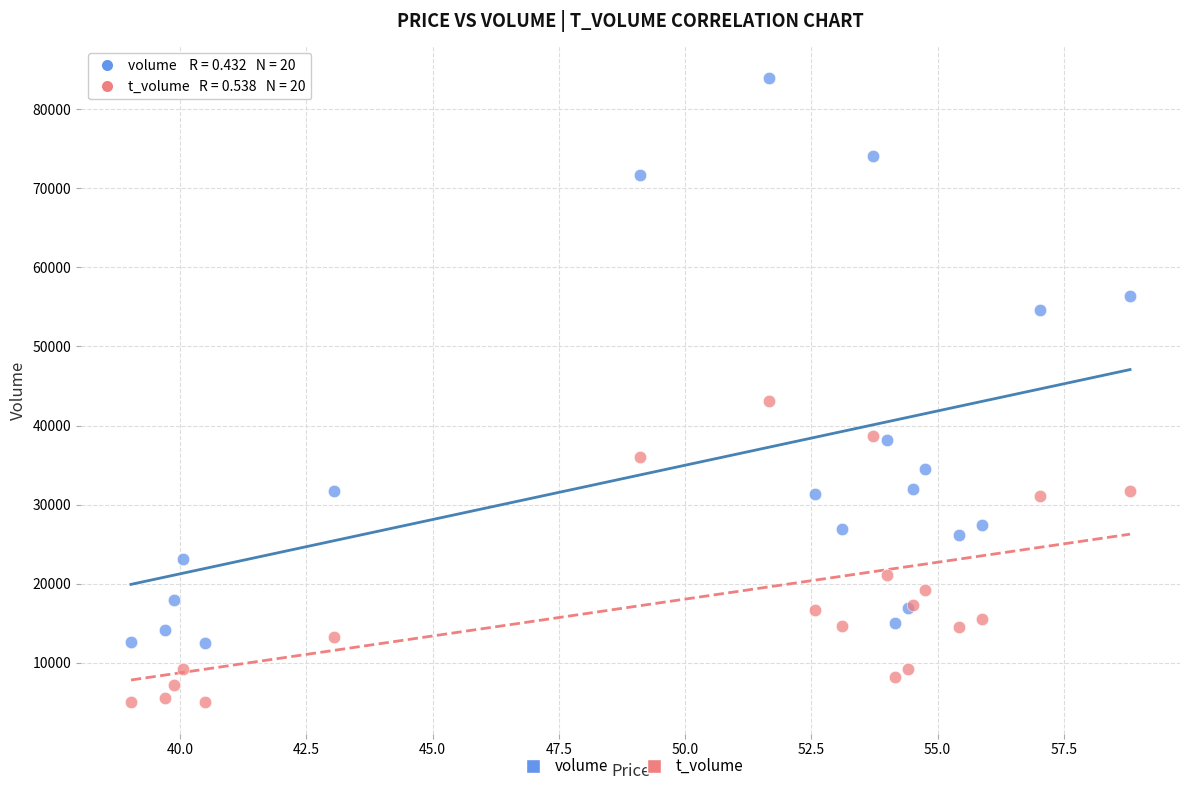

Which series contains the highest Y value?

volume